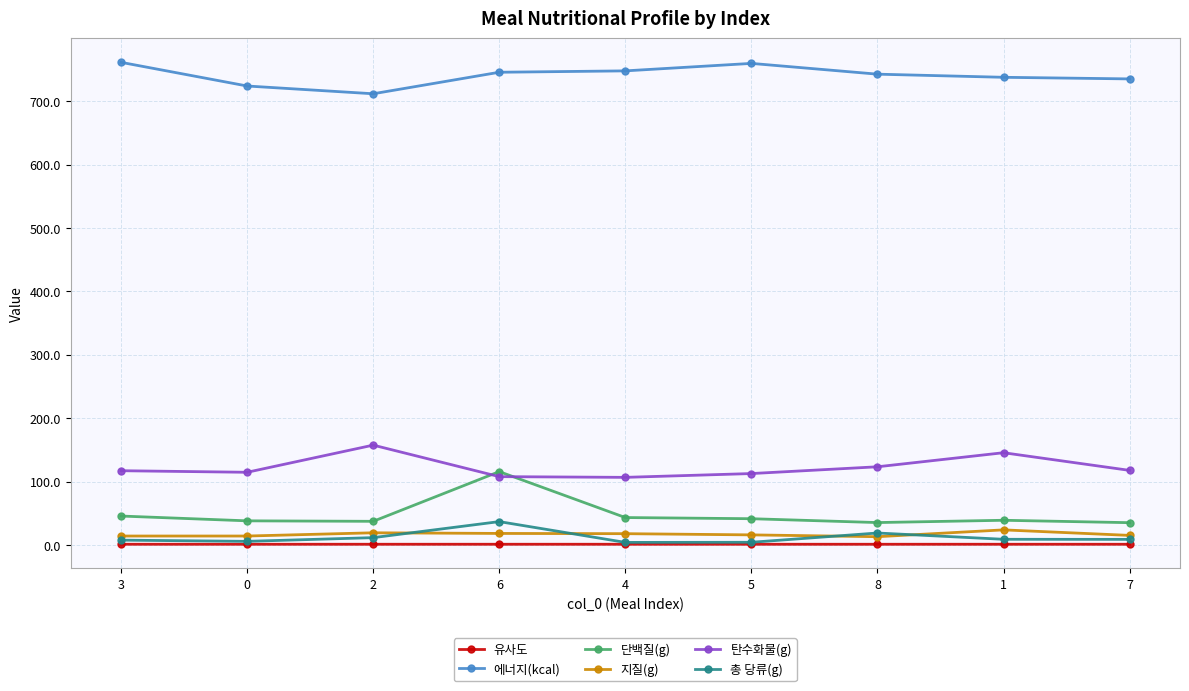

What is the maximum value shown in the chart?

761.6